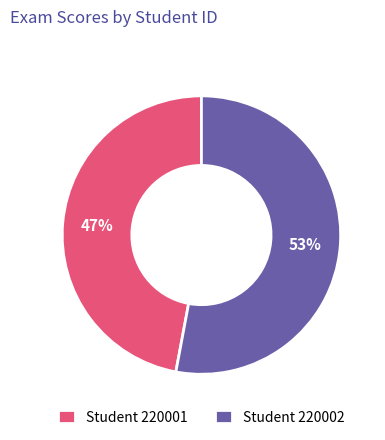

Which slice is the largest?

Student 220002